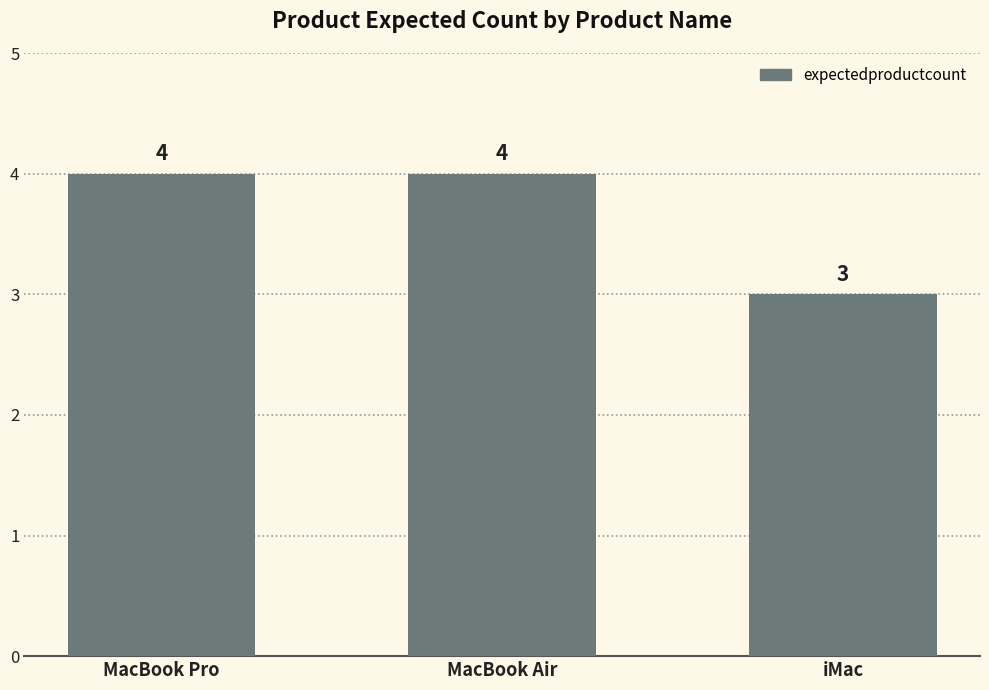

Reading right to left, list all the values displayed in this chart.

3	4	4